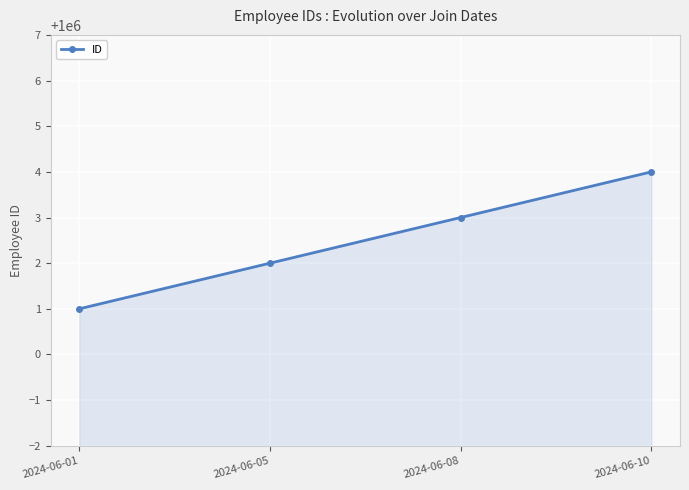

True or false: ID has more than 1 interior local peaks.

False